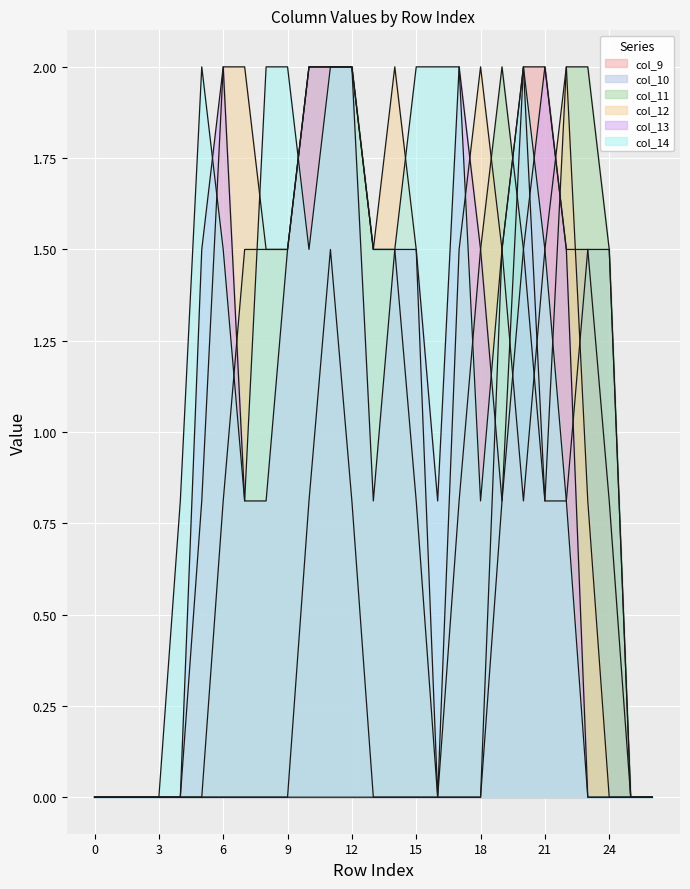

At which label does col_11 first exceed 1?

7